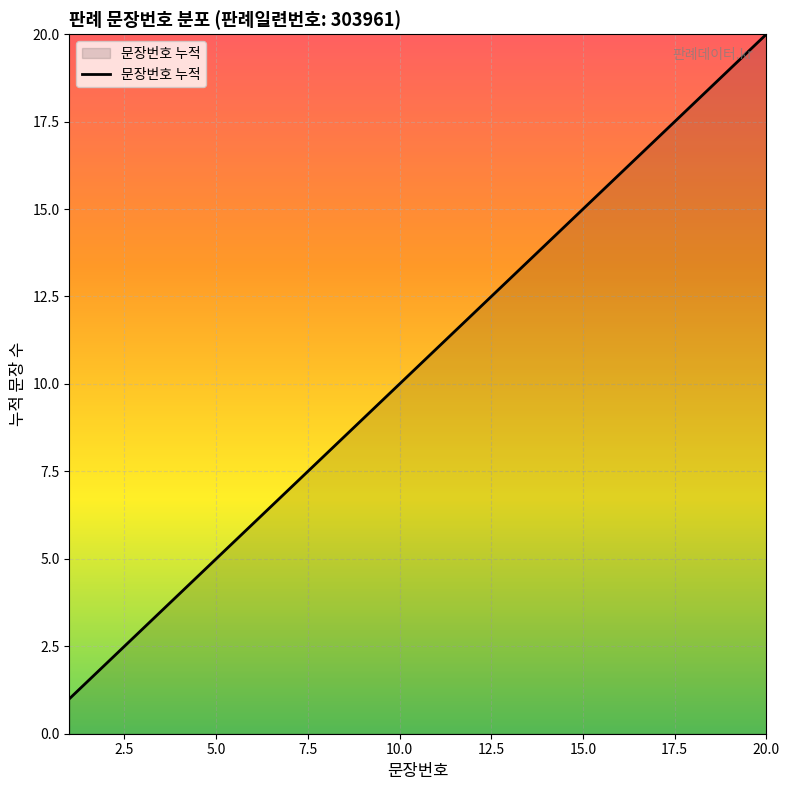

True or false: there are more than 0 points higher than both neighbors.

False